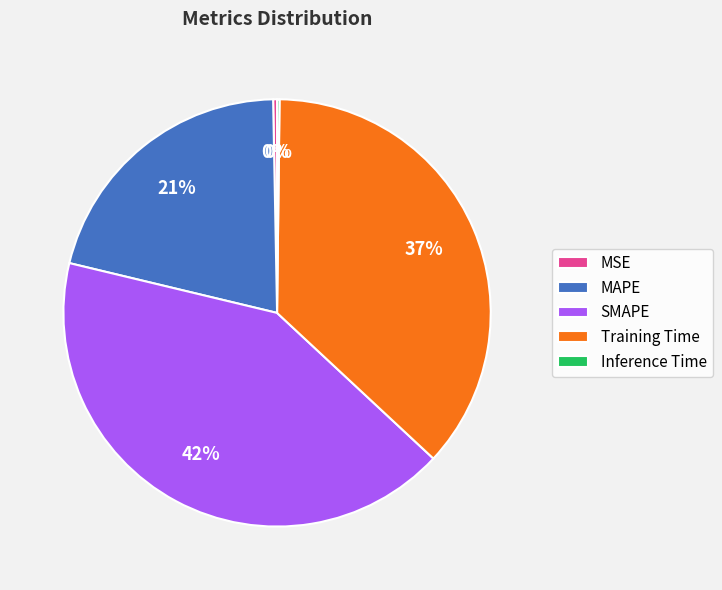

Which has a higher value, MAPE or SMAPE?

SMAPE